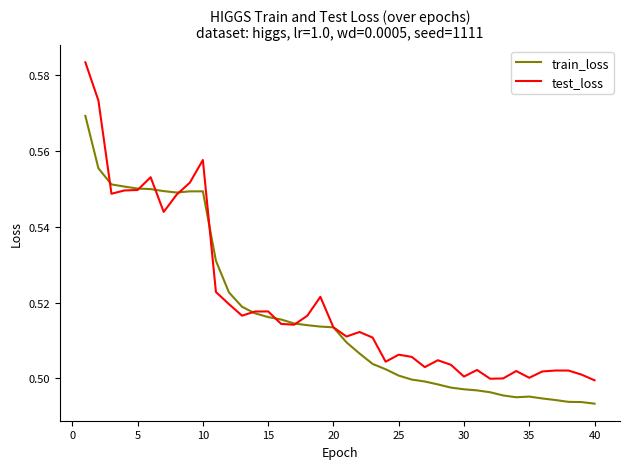

Rank the series by their maximum value, from lowest to highest.

train_loss, test_loss